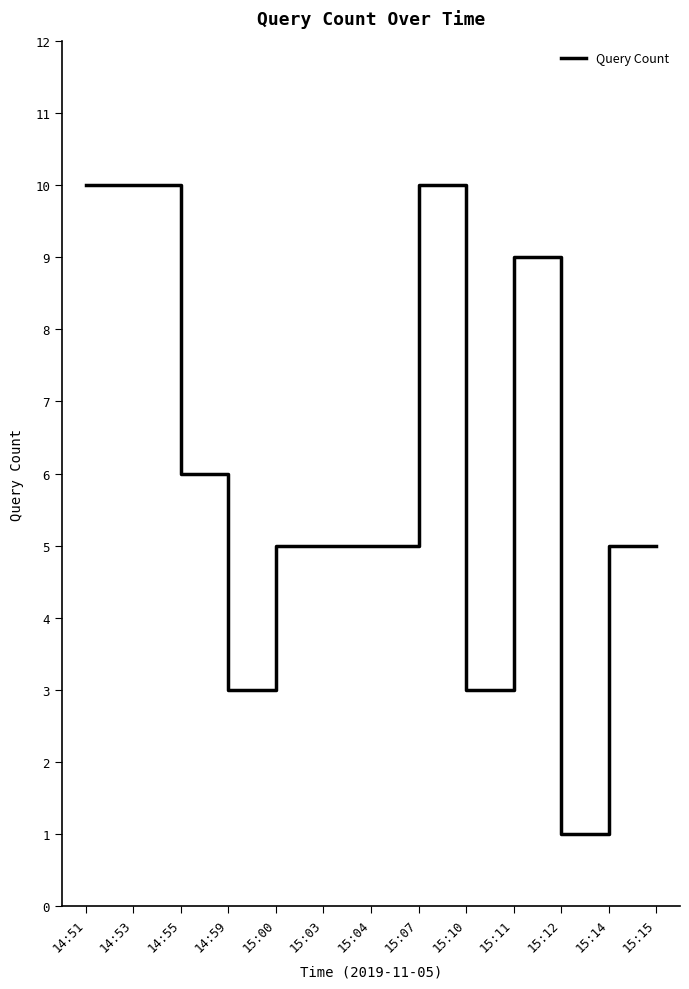

Where is the first local minimum?

14:59